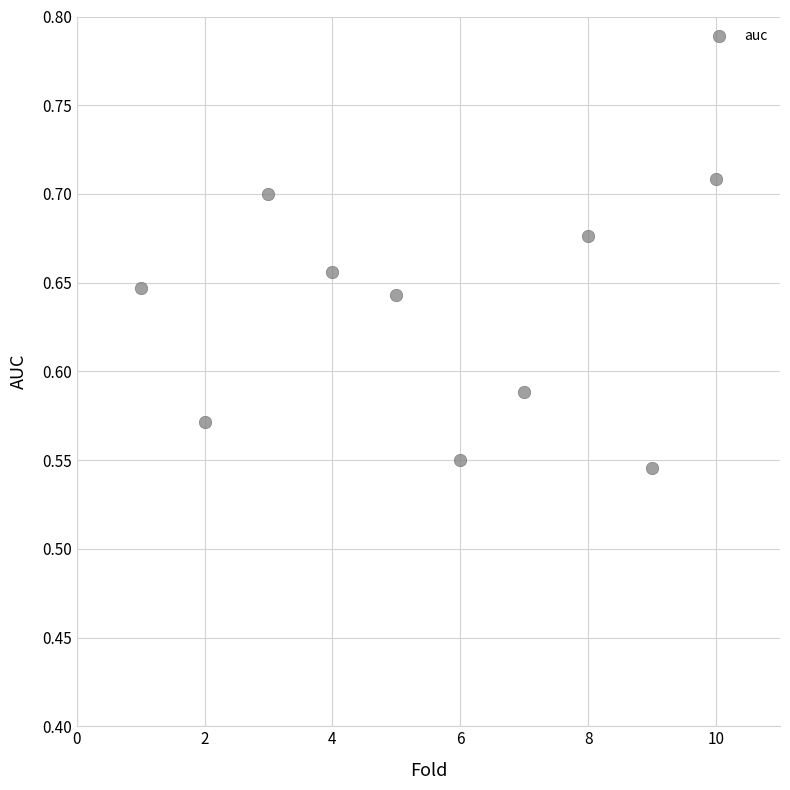

What is the range of X values (max minus min)?

9.0